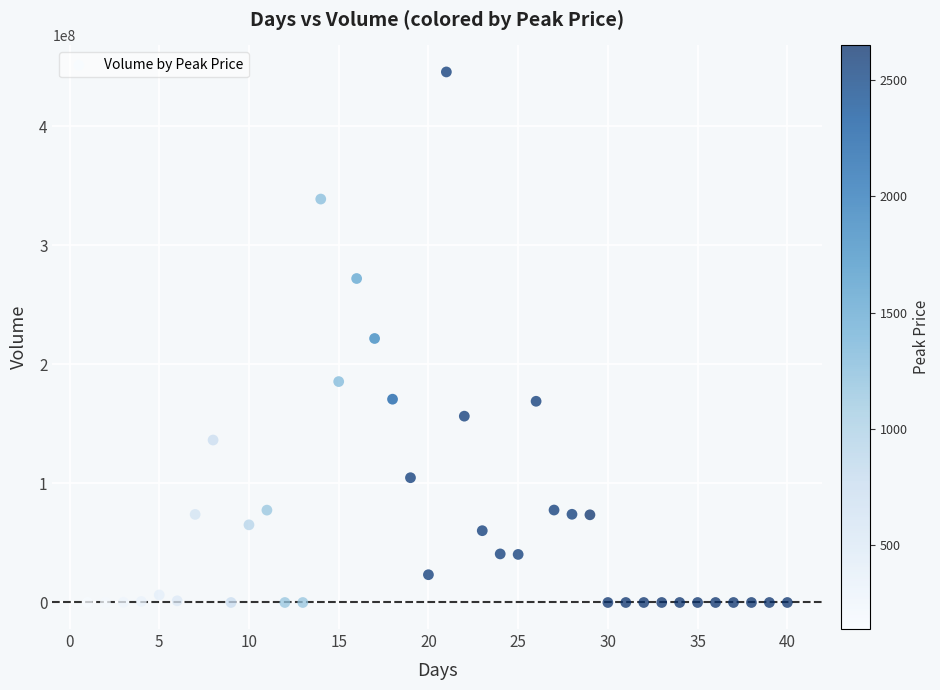

What is the range of X values (max minus min)?

39